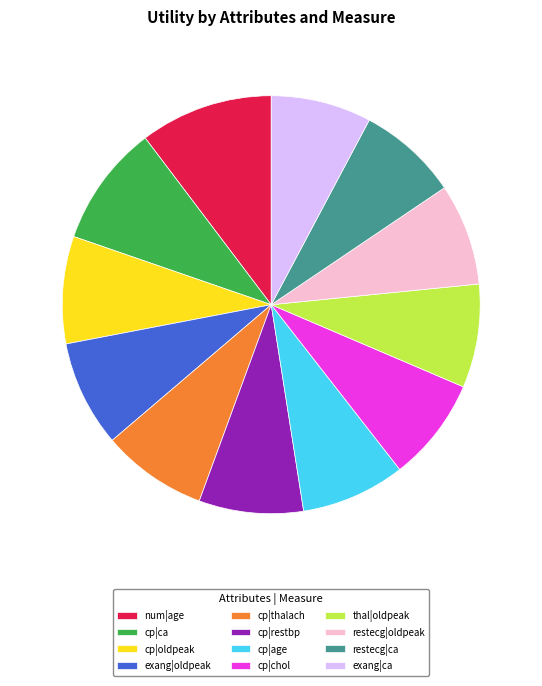

Which has a higher value, exang|ca or num|age?

num|age